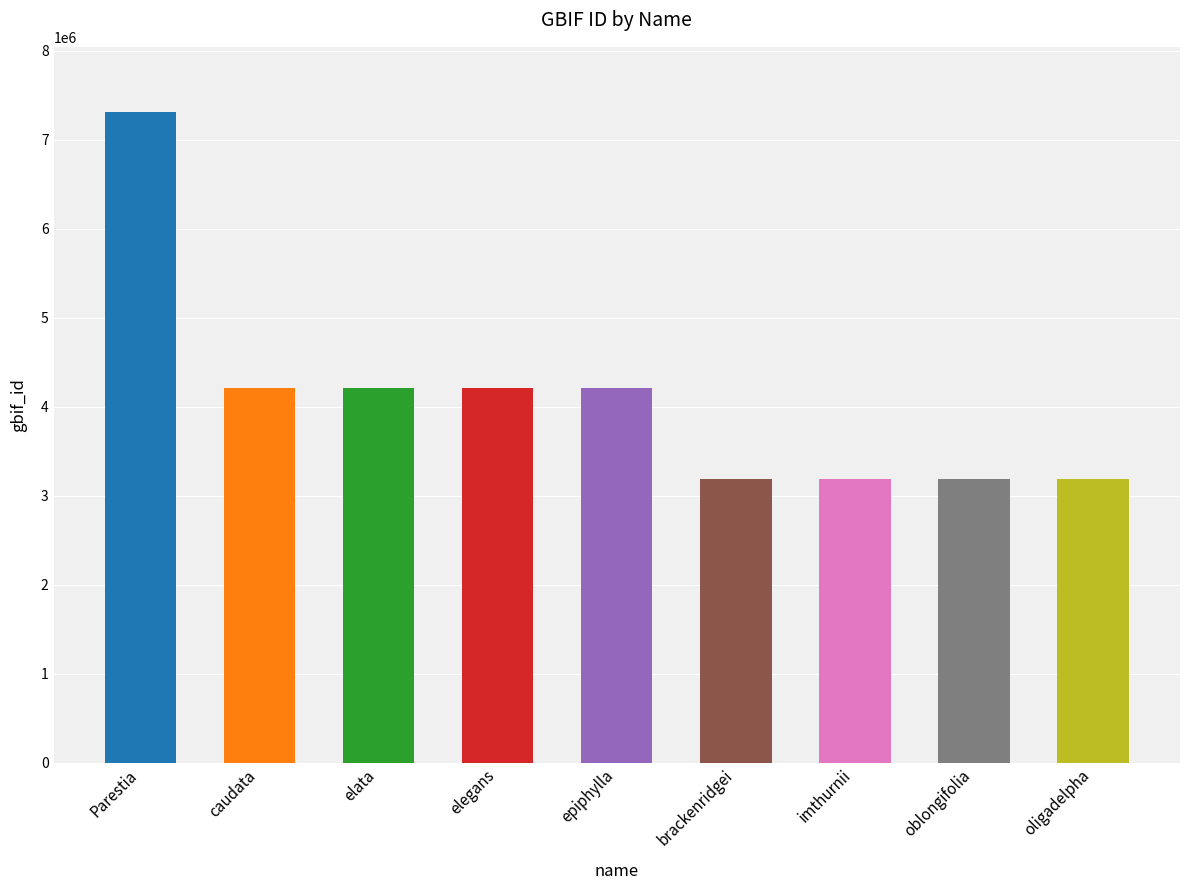

At which label does the data first exceed 4204796?

Parestia